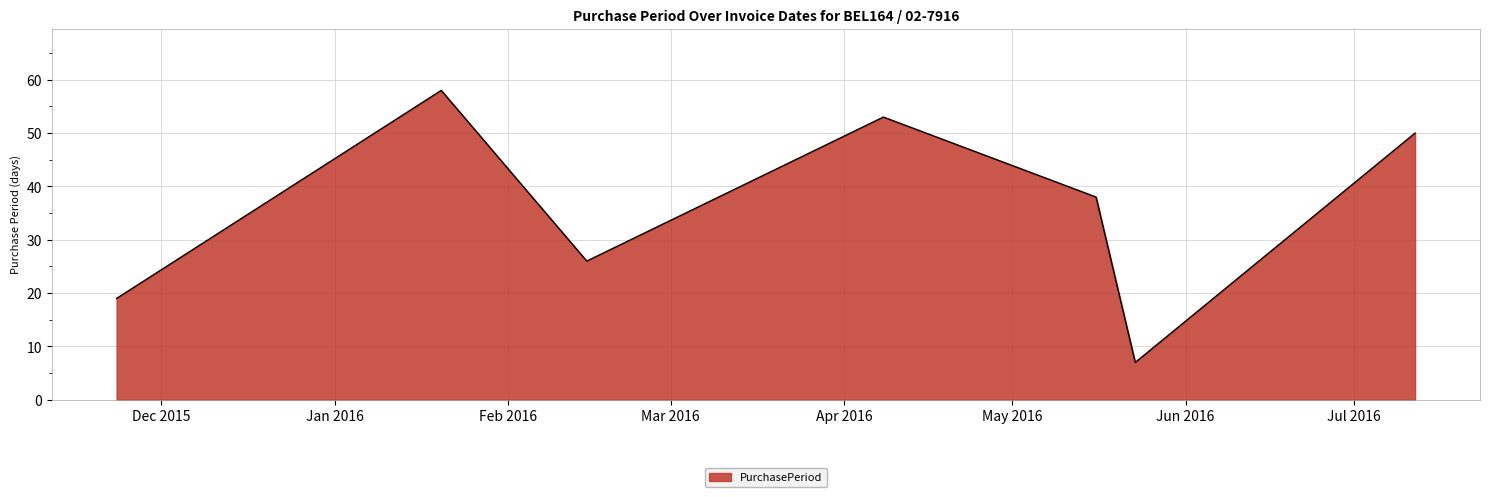

What is the greatest value displayed?

58